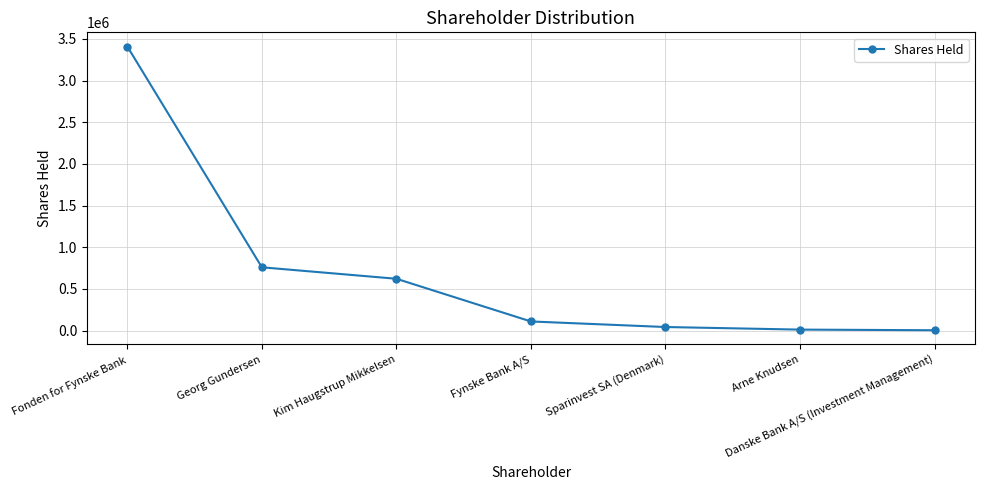

Is it true that the value at Fonden for Fynske Bank is 3409180?

True